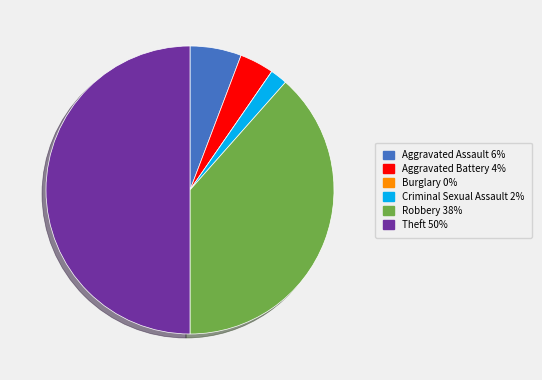

Is Criminal Sexual Assault 2% the majority of the pie?

No